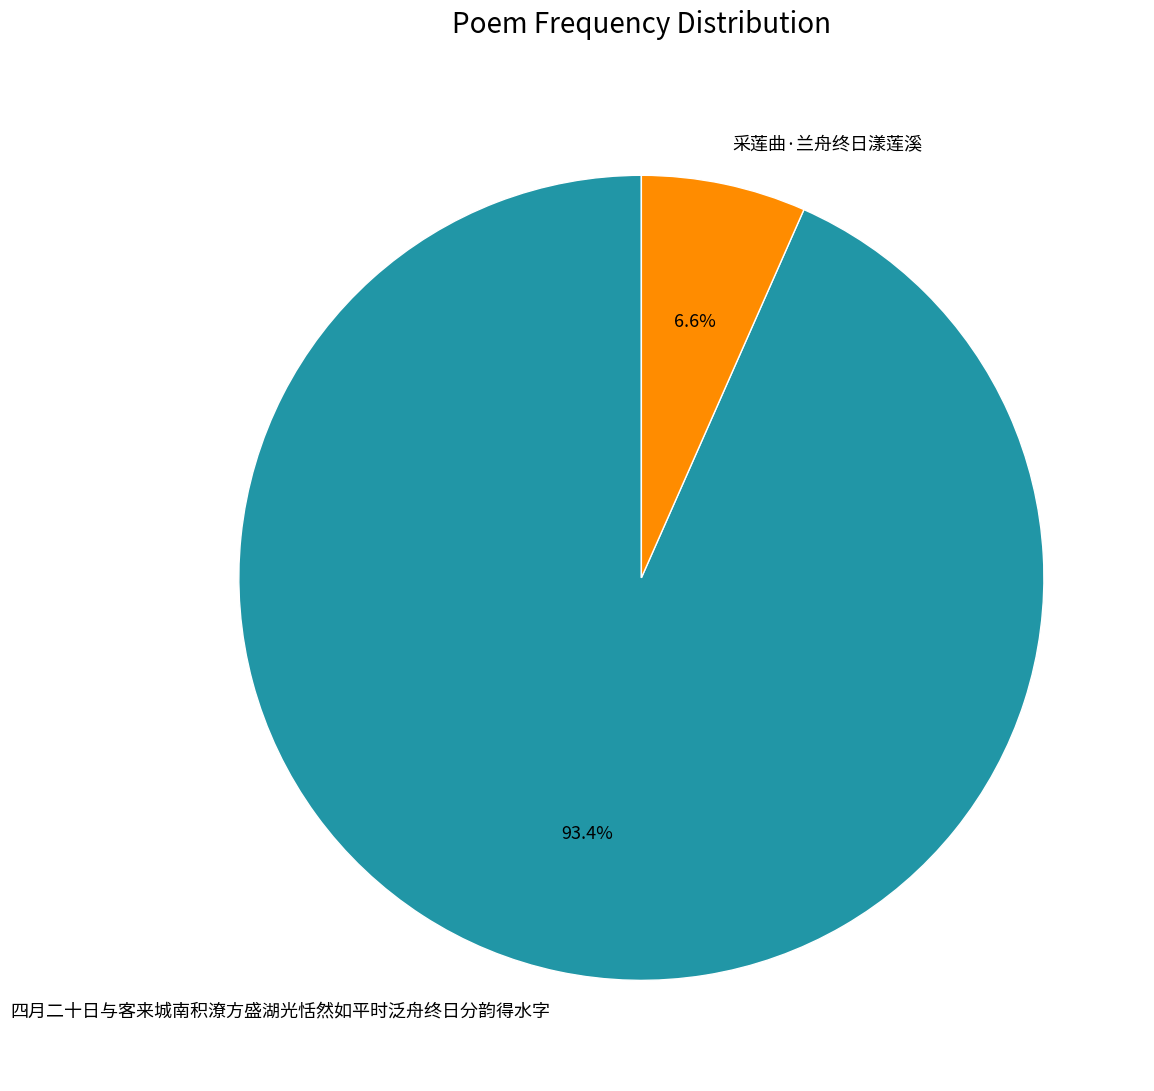

Does 采莲曲·兰舟终日漾莲溪 represent more than half of the total?

No